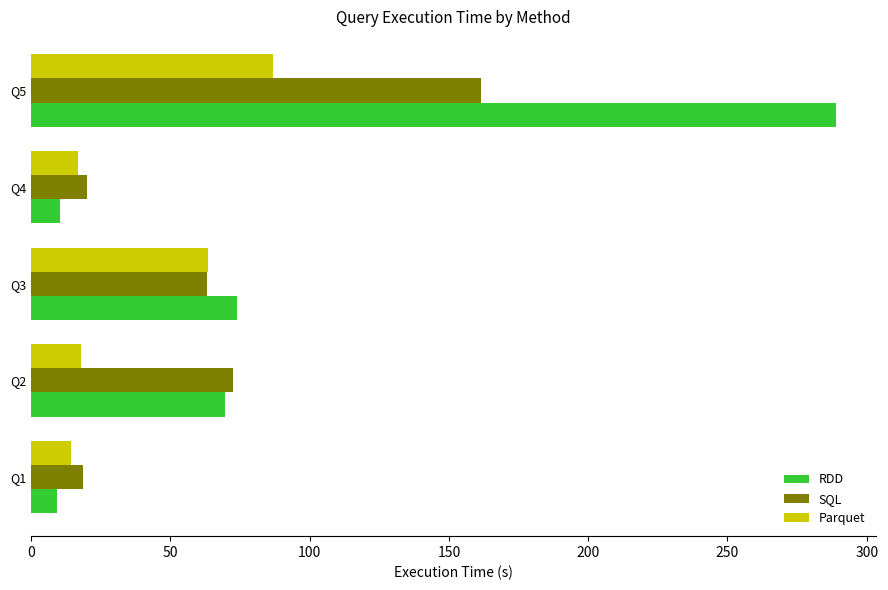

What is the maximum value shown in the chart?

289.0